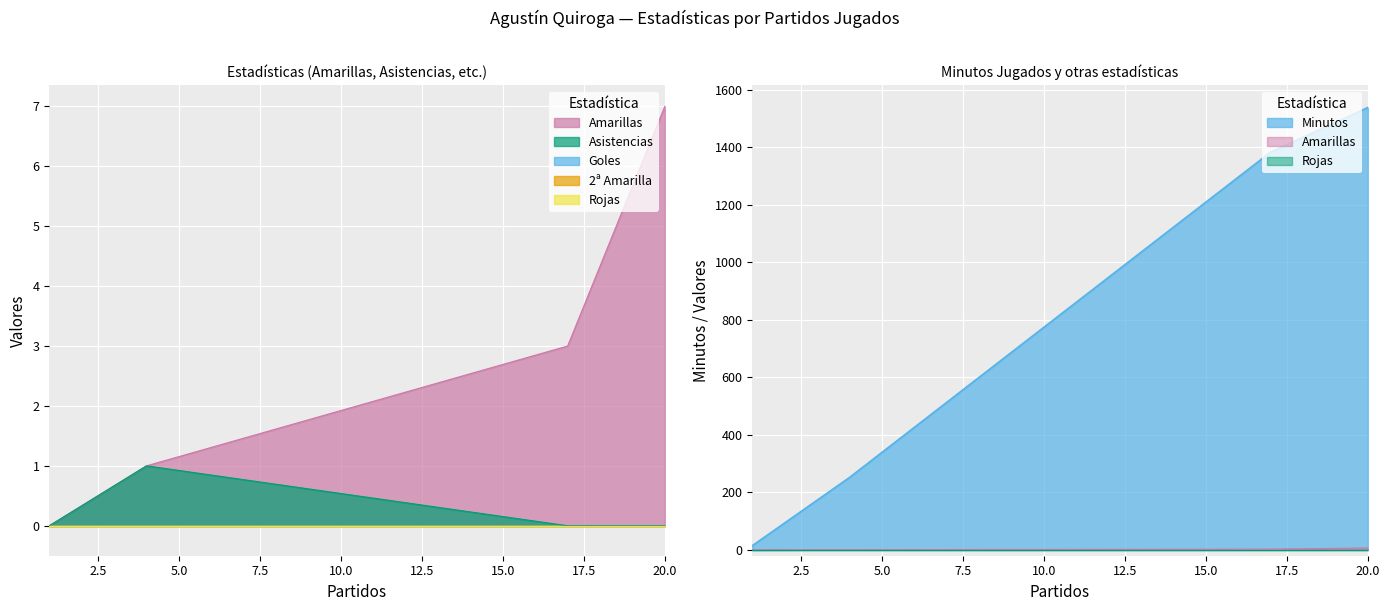

True or false: Amarillas has a value of 4 at 20.

False